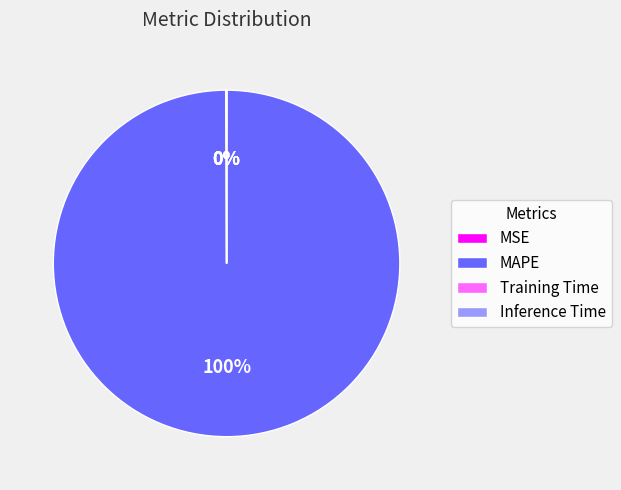

Does any single category account for the majority?

Yes